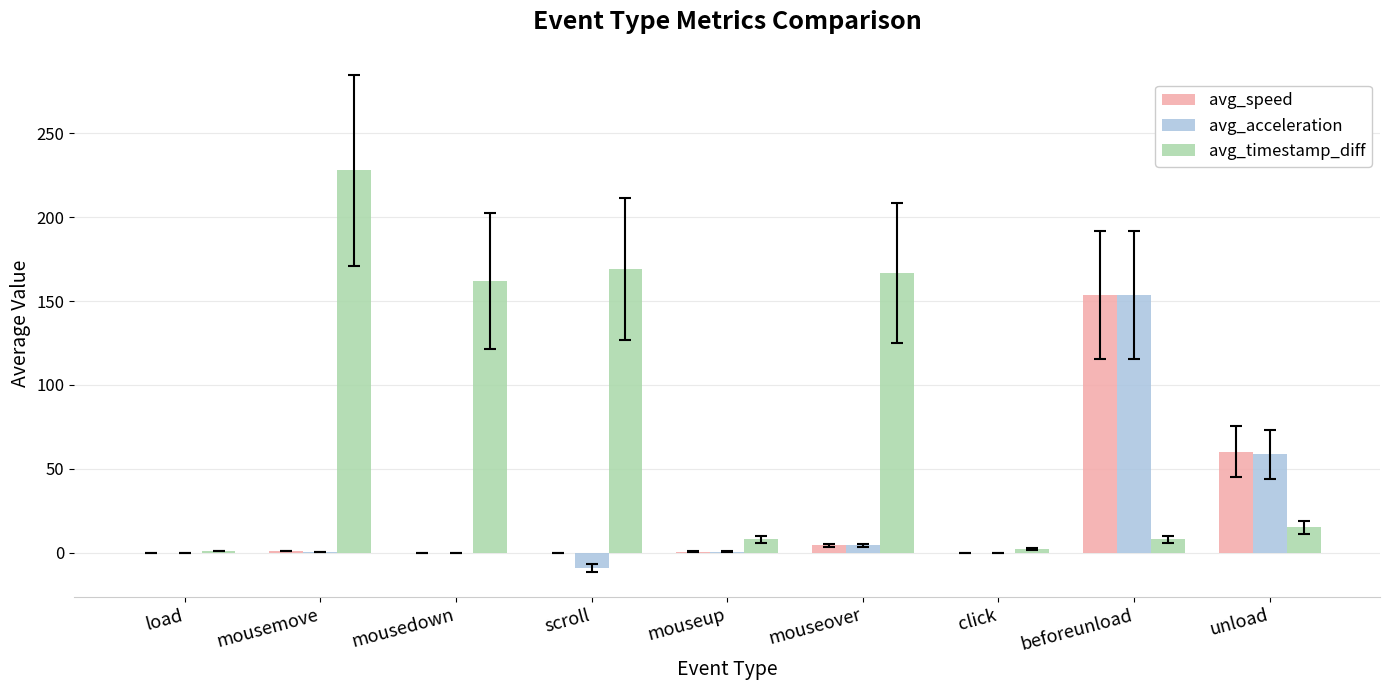

What is the spread (max minus min) of values at beforeunload?

145.7